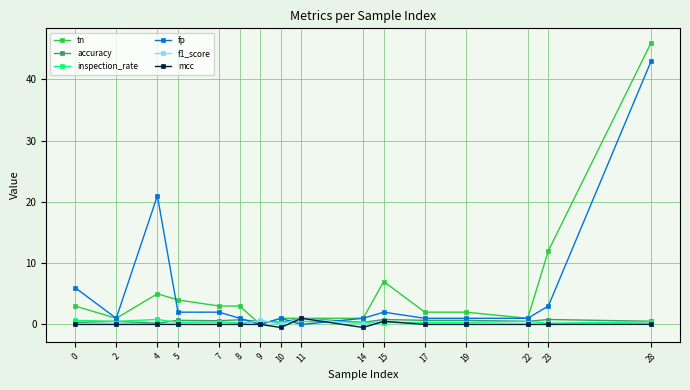

True or false: accuracy has more than 1 points higher than both neighbors.

True